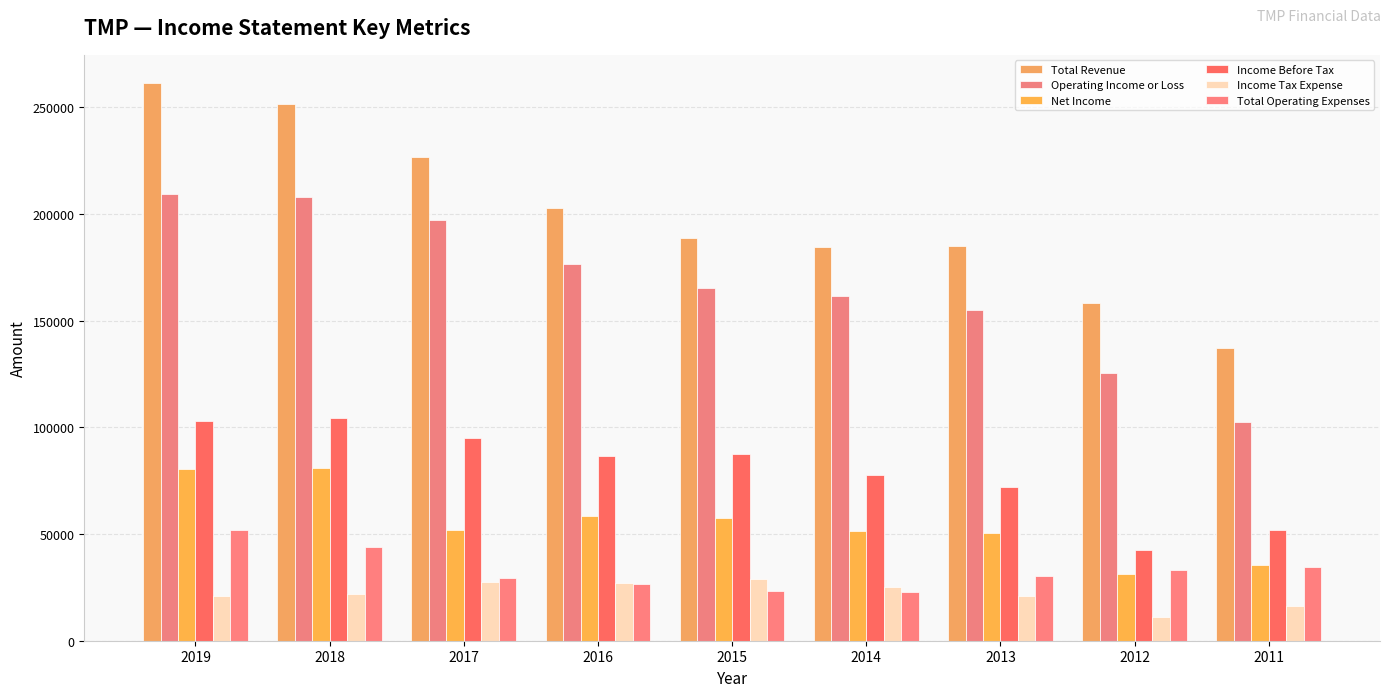

How many bars are there in total?

54